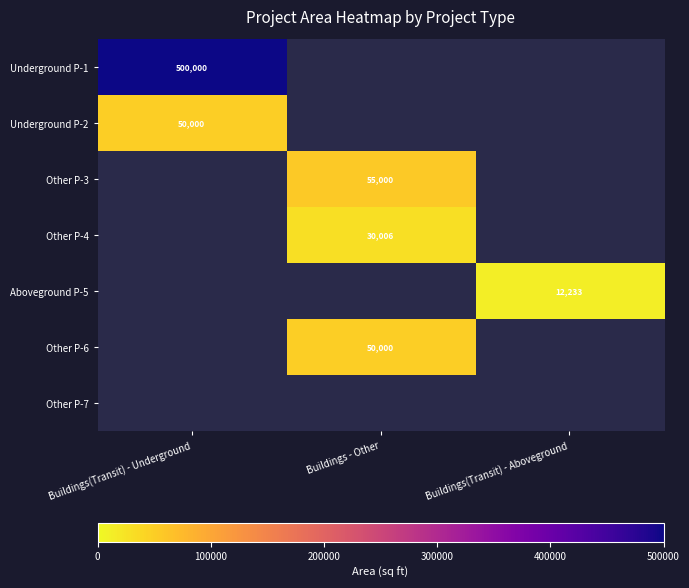

The value of Other P-4 at Buildings - Other is 30006. True or false?

True